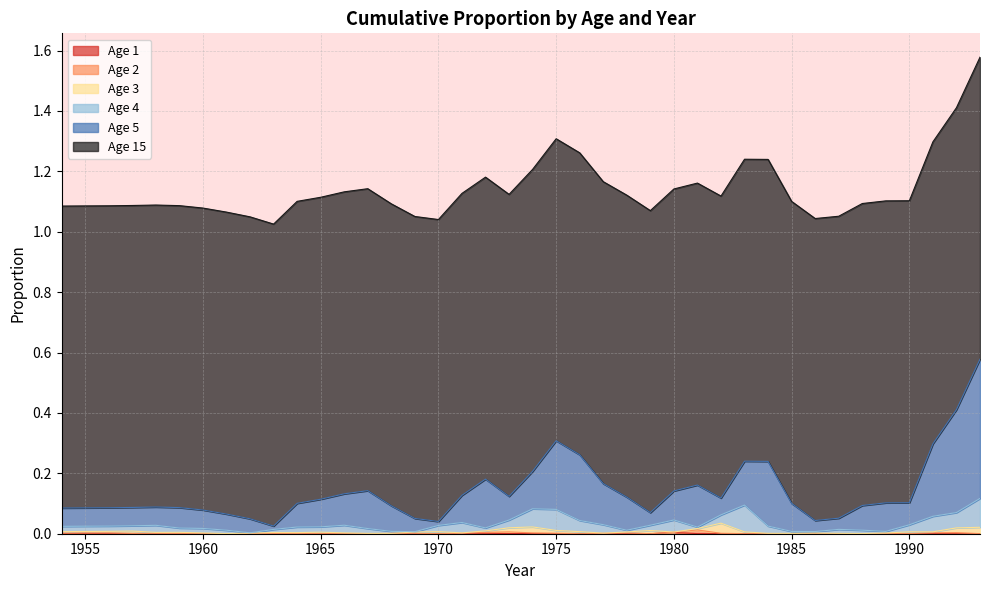

True or false: Age 3 has more than 0 points higher than both neighbors.

True